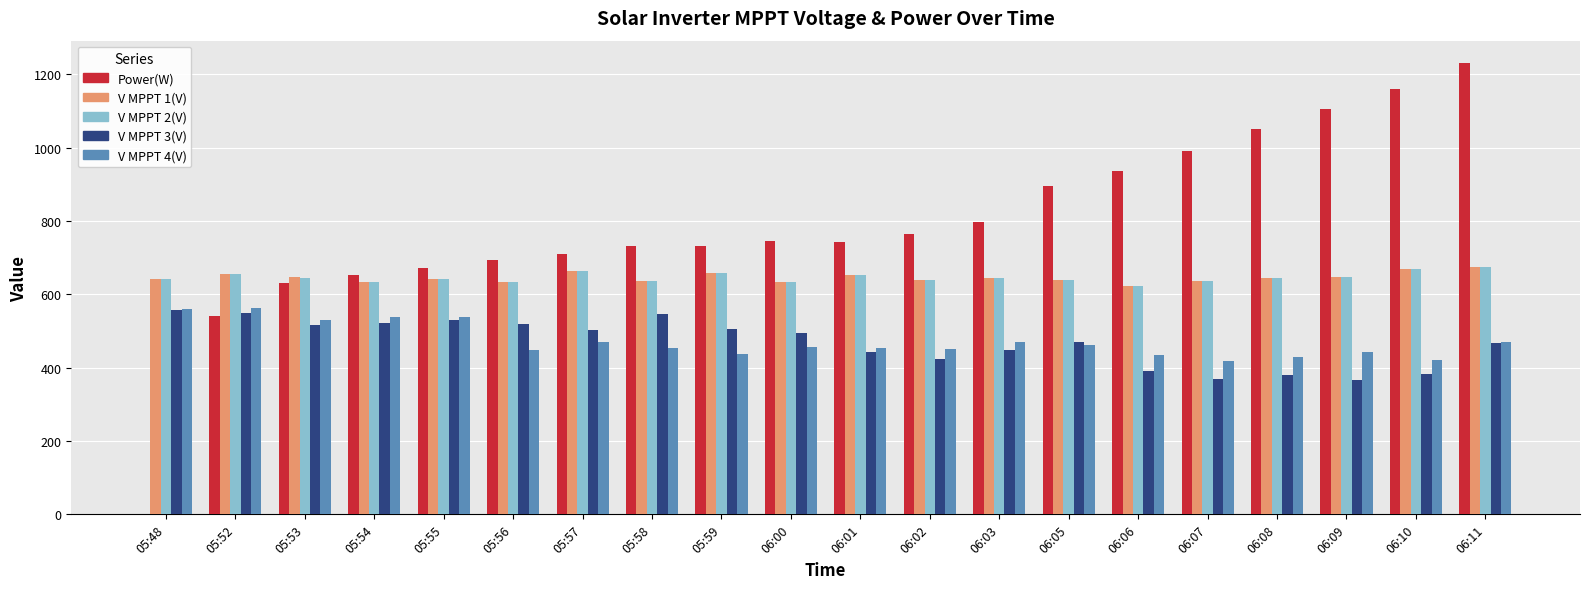

Is the value of V MPPT 1(V) at 05:48 greater than the value of V MPPT 4(V) at 06:06?

Yes